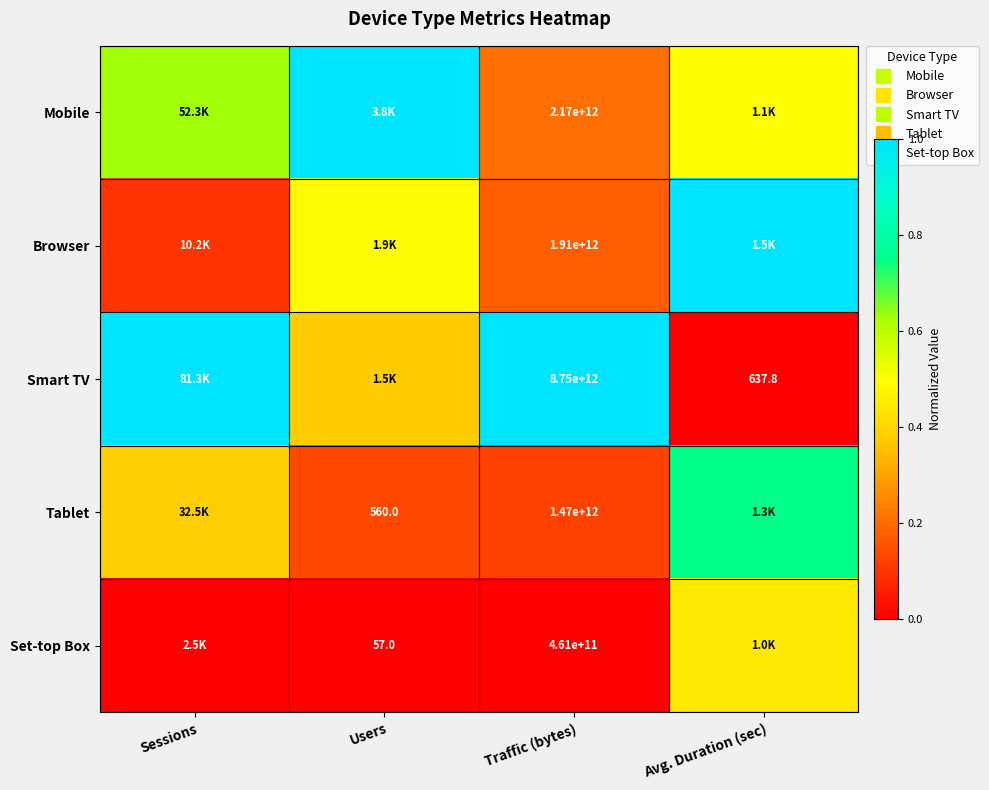

What is the average value of the Smart TV series?

0.6